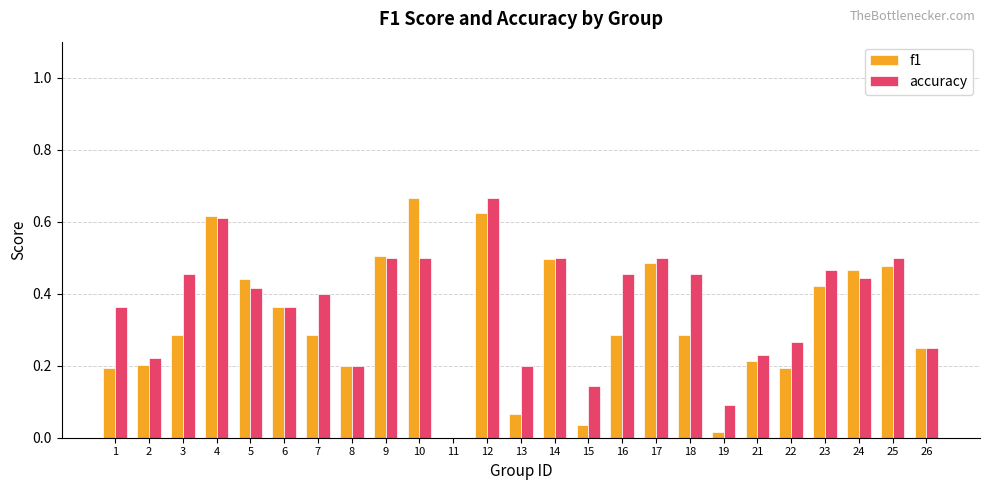

At which category is the sum across all series the highest?

12